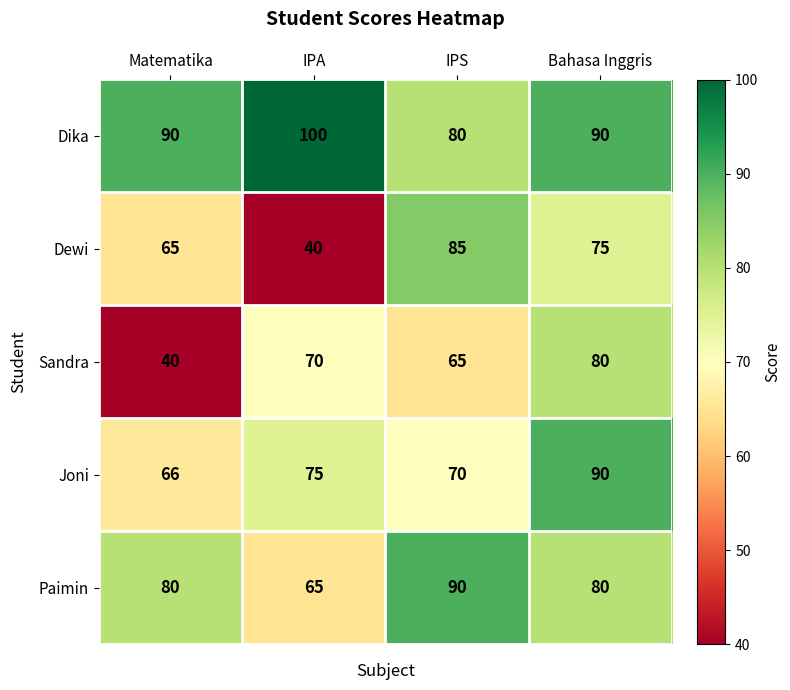

Reading right to left, what are all the values shown in this chart?

Dika: Bahasa Inggris=90	IPS=80	IPA=100	Matematika=90
Dewi: Bahasa Inggris=75	IPS=85	IPA=40	Matematika=65
Sandra: Bahasa Inggris=80	IPS=65	IPA=70	Matematika=40
Joni: Bahasa Inggris=90	IPS=70	IPA=75	Matematika=66
Paimin: Bahasa Inggris=80	IPS=90	IPA=65	Matematika=80